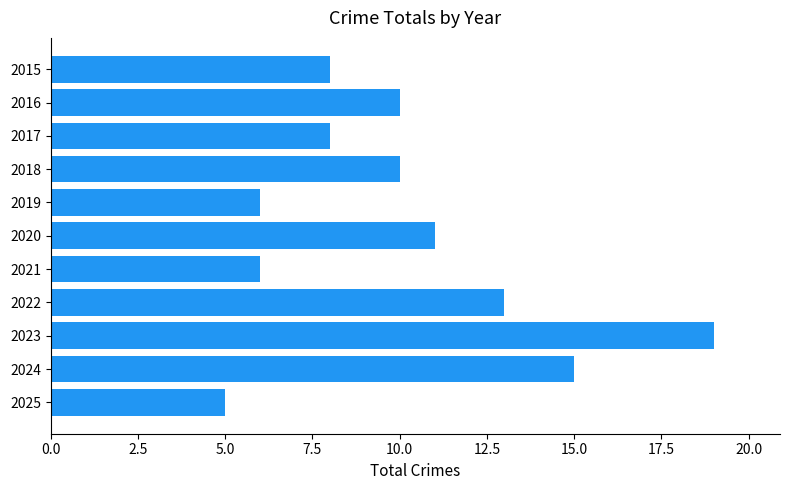

Which has a higher value, 2015 or 2024?

2024